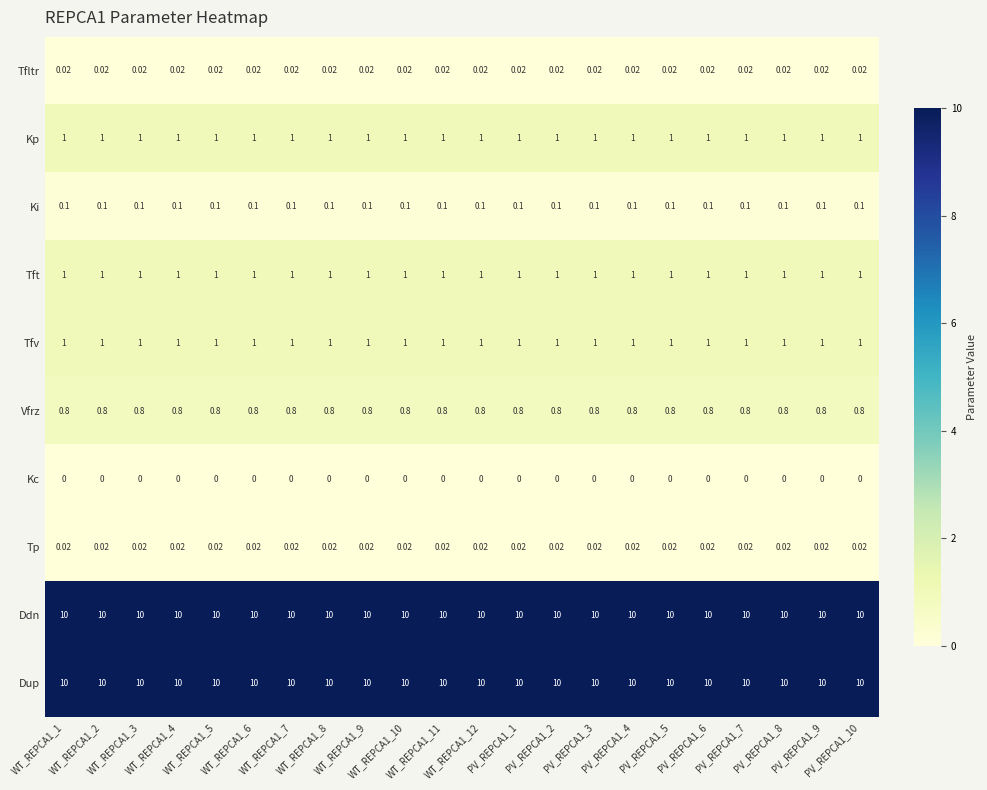

Is the value of Vfrz at WT_REPCA1_6 greater than the value of Kp at WT_REPCA1_6?

No